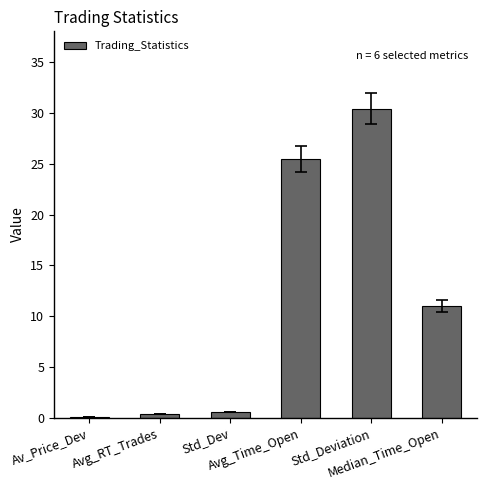

What is the greatest value displayed?

30.4